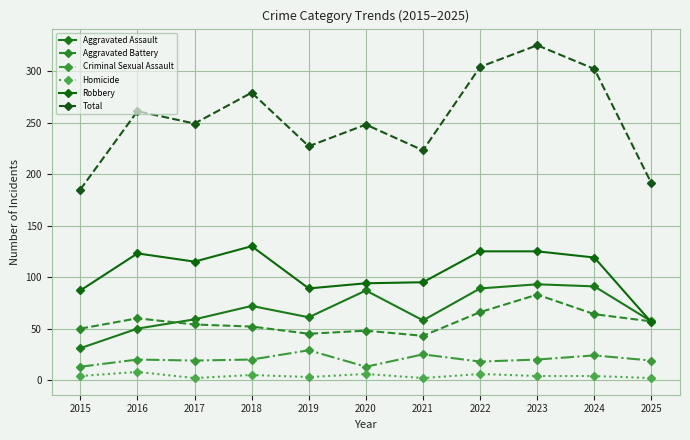

Rank the categories by Criminal Sexual Assault value from lowest to highest.

2015, 2020, 2022, 2017, 2025, 2016, 2018, 2023, 2024, 2021, 2019